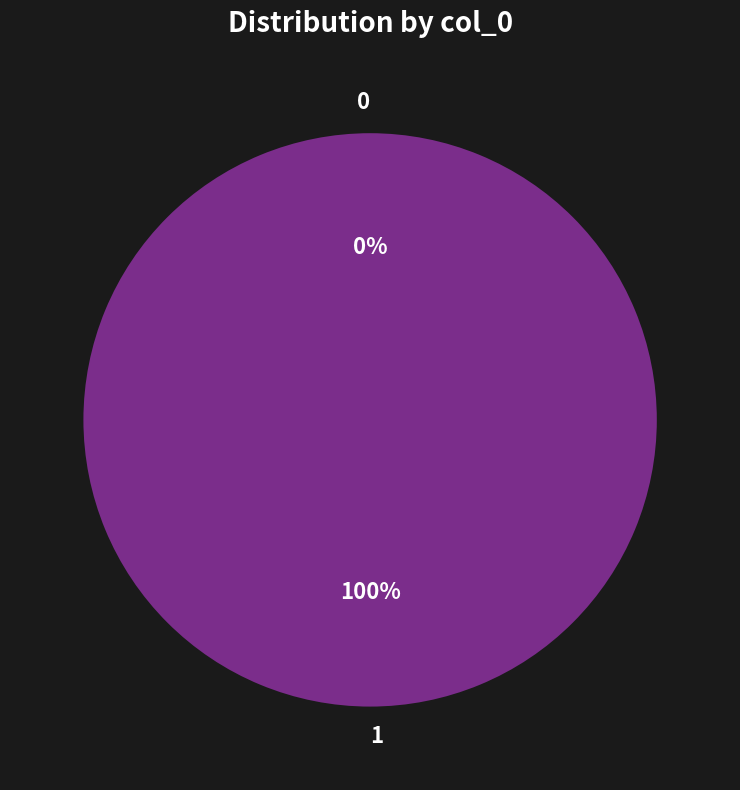

The 0 slice represents 0% of the pie. True or false?

True